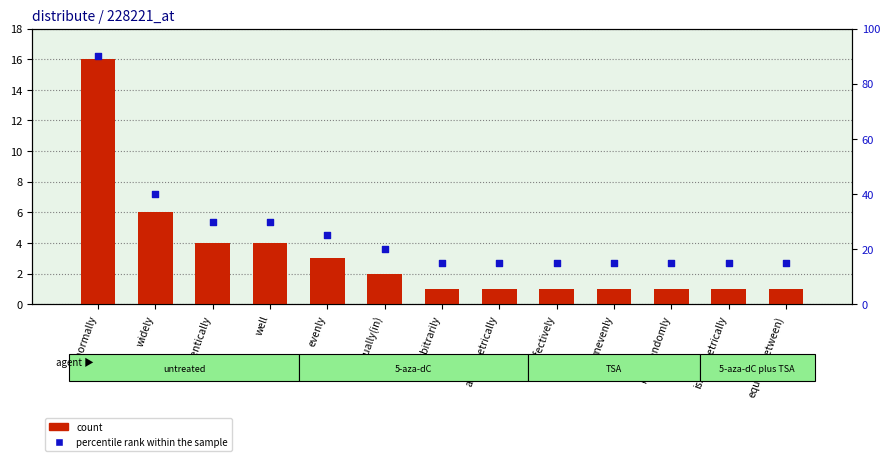

Which series reaches the maximum Y coordinate?

percentile rank within the sample